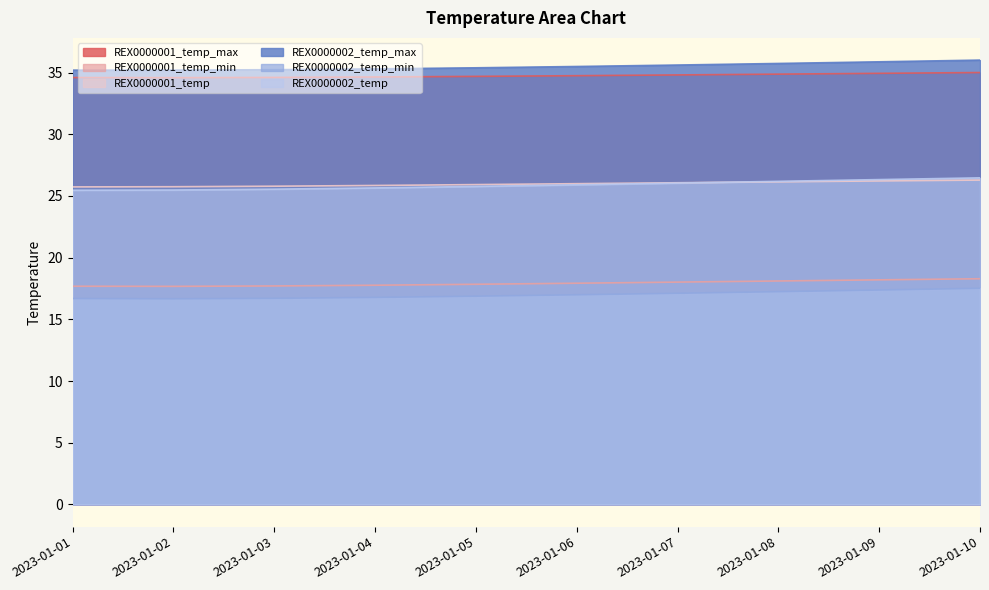

List the labels in order of REX0000001_temp_max value, largest first.

2023-01-10, 2023-01-09, 2023-01-08, 2023-01-07, 2023-01-06, 2023-01-05, 2023-01-04, 2023-01-03, 2023-01-01, 2023-01-02